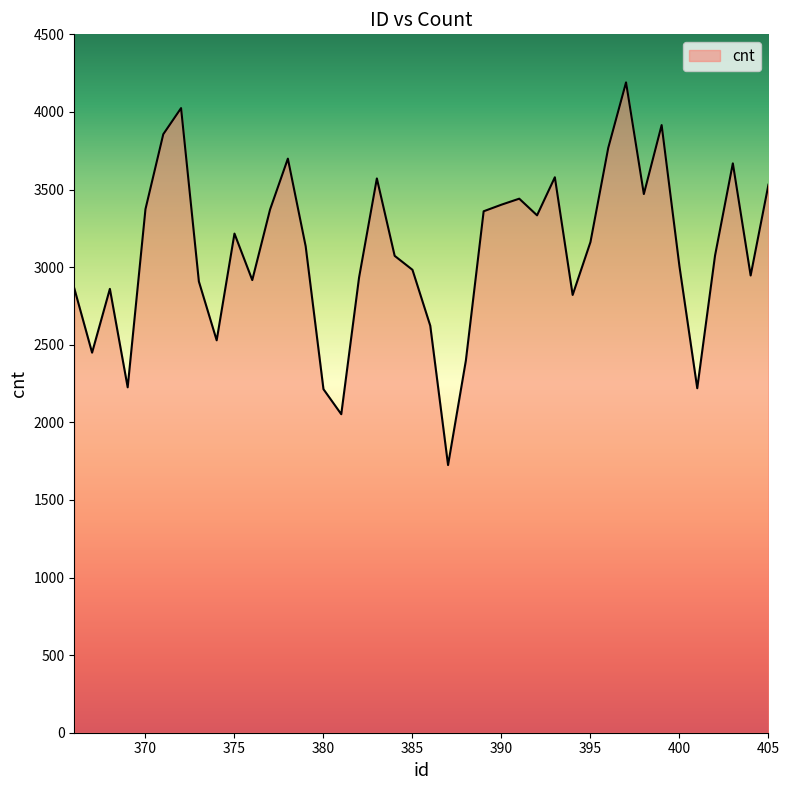

True or false: there are more than 1 points higher than both neighbors.

True